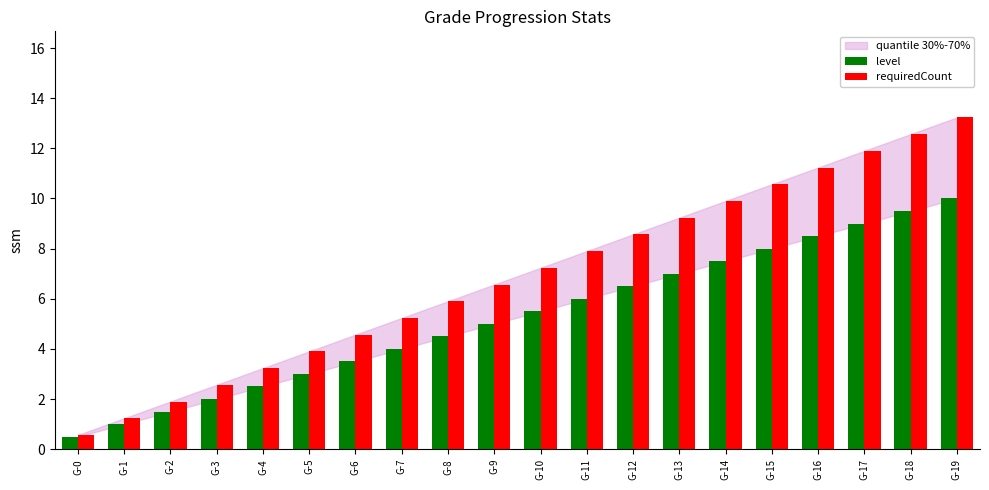

List the series in order of their peak value, lowest first.

level, requiredCount